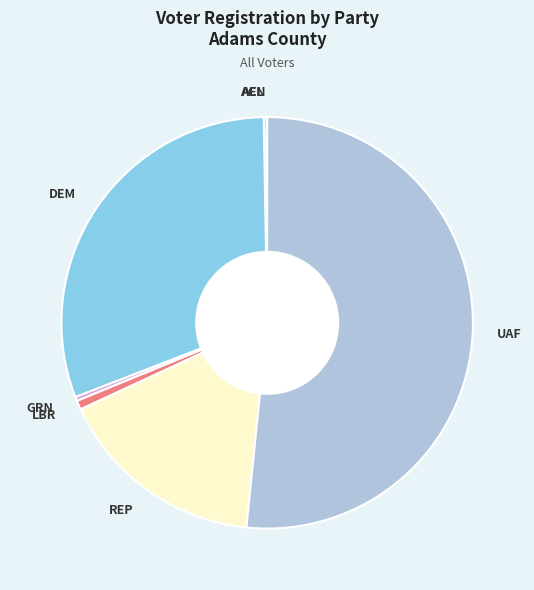

Combined, do GRN and REP account for over 50%?

No